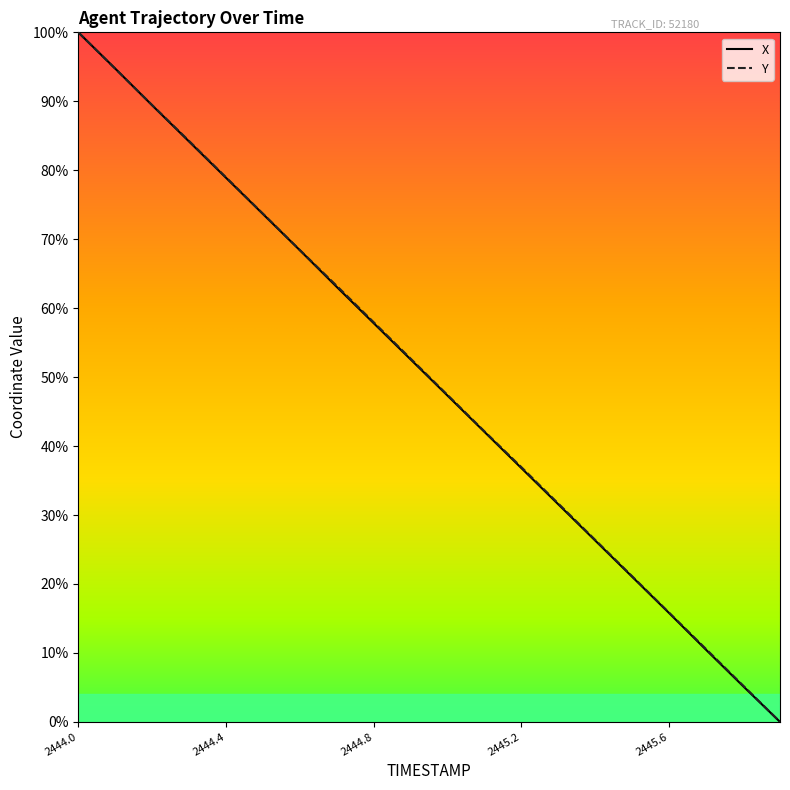

What position from the right is 2445.5?

5